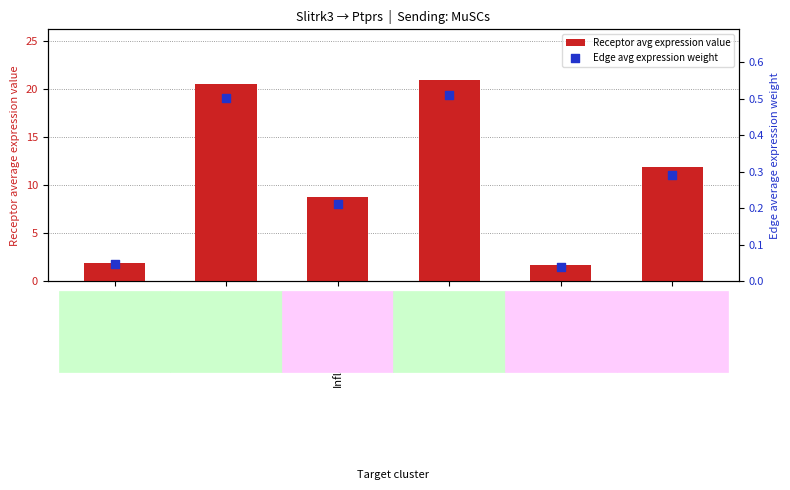

At how many categories does at least one series exceed 7?

4